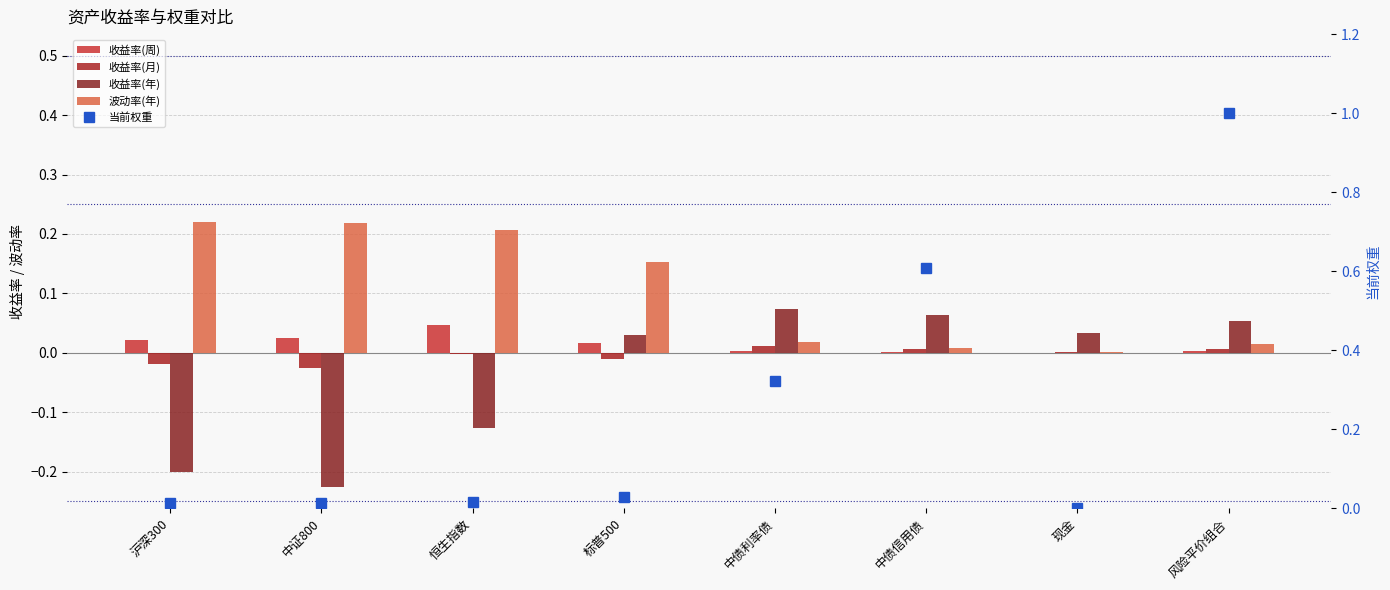

What is the highest value of the 波动率(年) series?

0.2